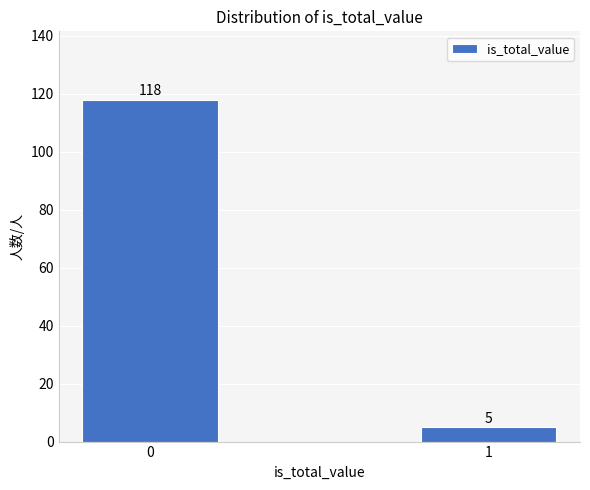

Reading right to left, list all the values displayed in this chart.

1=5	0=118